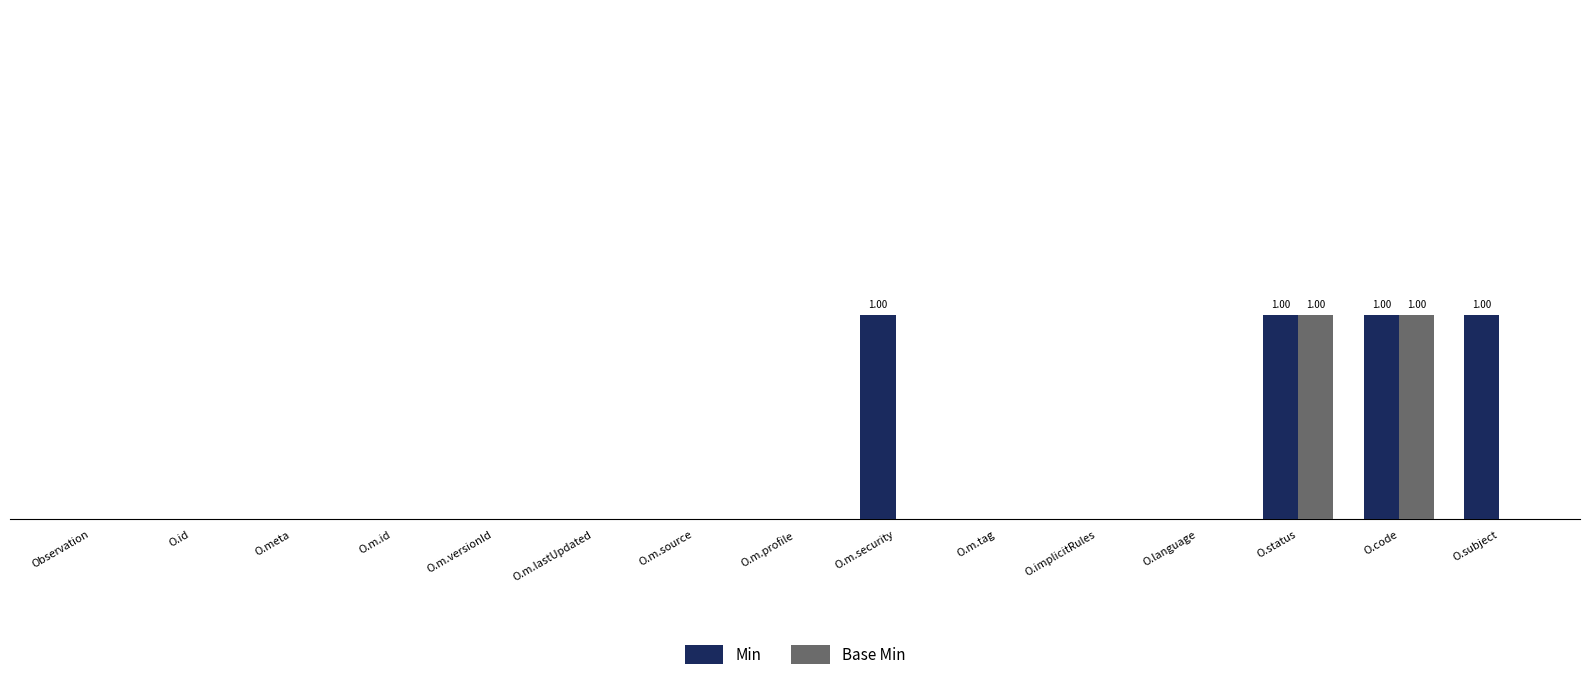

What is the sum of all Min values?

4